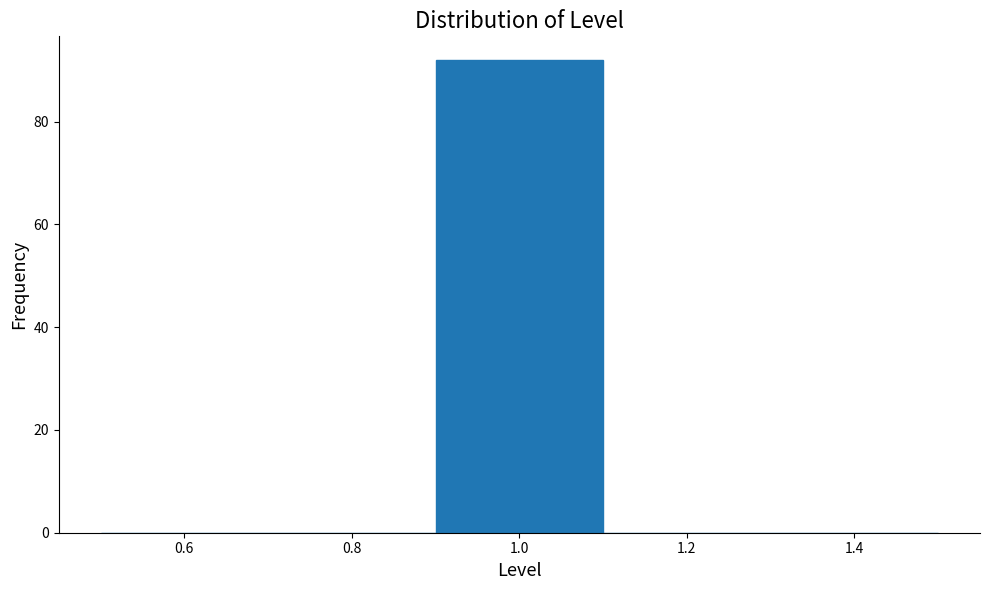

Reading left to right, transcribe this chart: for each bar, give the range it covers on the x-axis and its height. The values are not printed on the chart, so give them approximately, as read against the axis.

0.5 to 0.7: 0
0.7 to 0.9: 0
0.9 to 1.1: 92
1.1 to 1.3: 0
1.3 to 1.5: 0